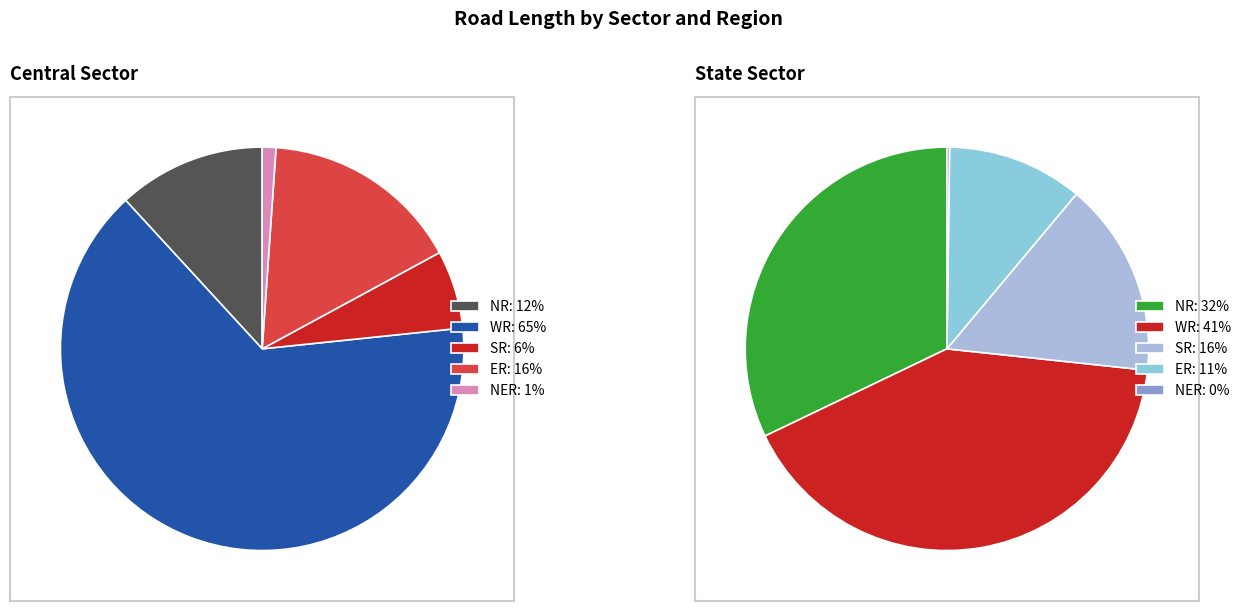

Which slice is the largest?

WR